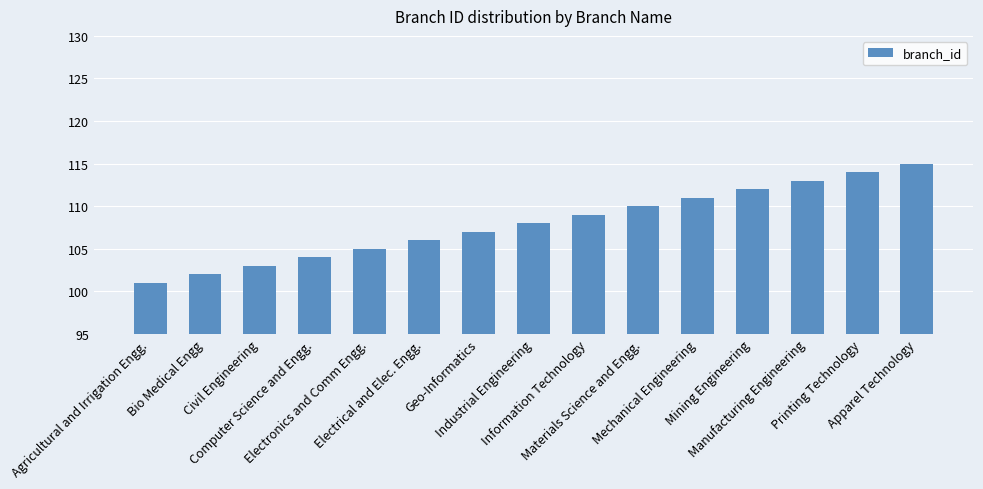

Does the chart contain any negative values?

No